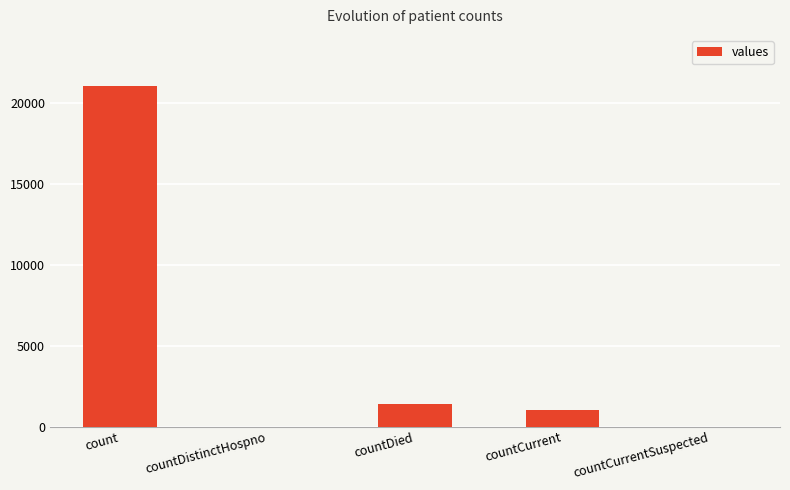

What is the difference between the values at countCurrent and countDistinctHospno?

1006